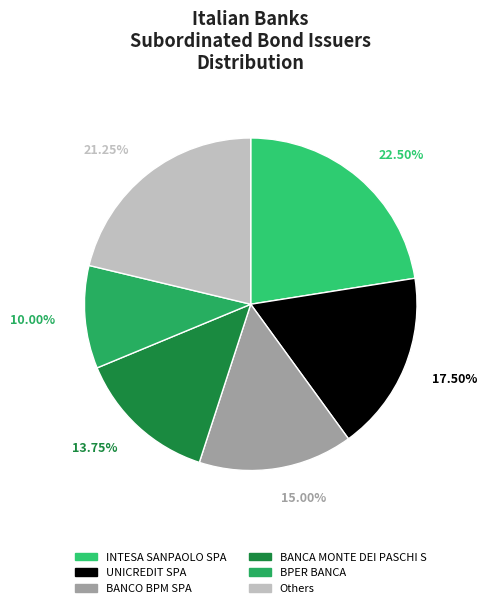

Is there a majority slice in this chart?

No